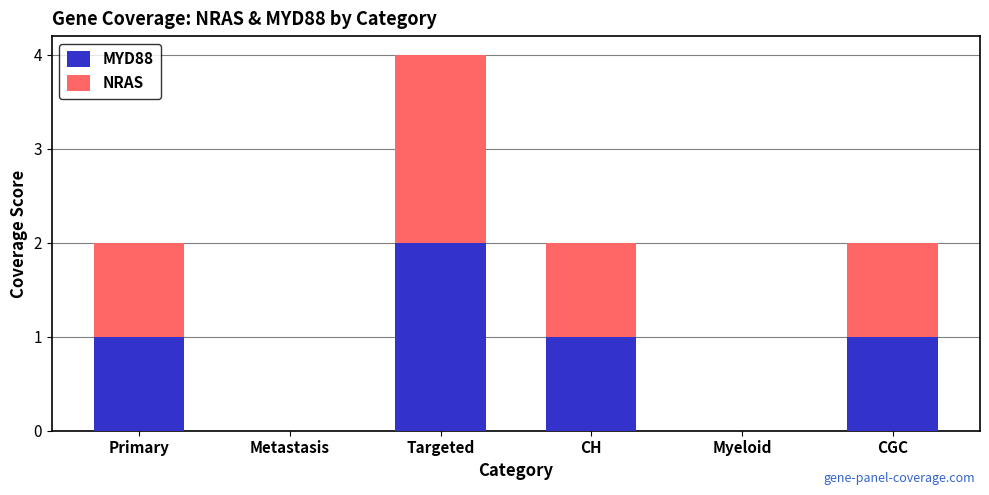

At which category is the sum across all series the highest?

Targeted